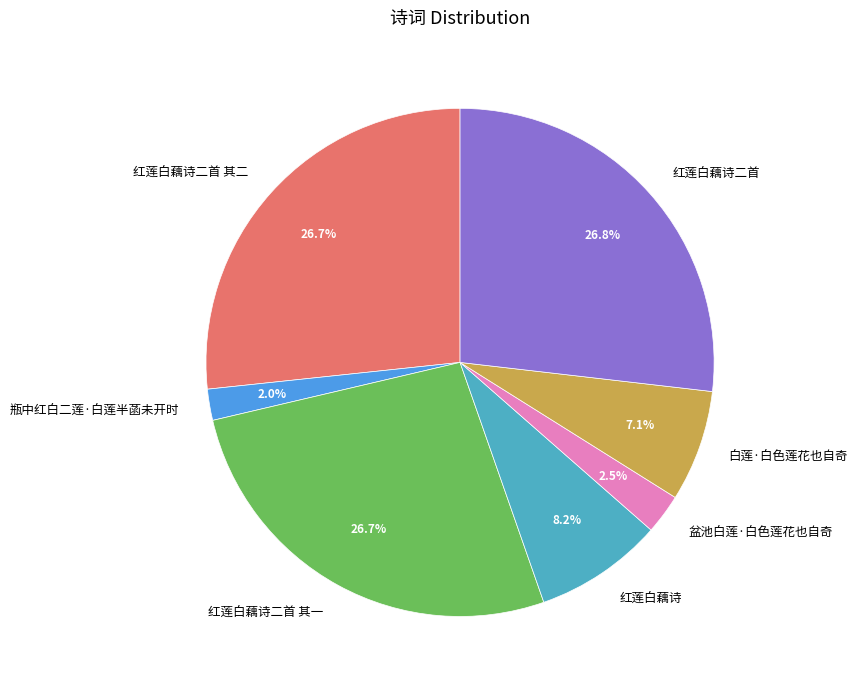

Which slice is the smallest?

瓶中红白二莲·白莲半菡未开时